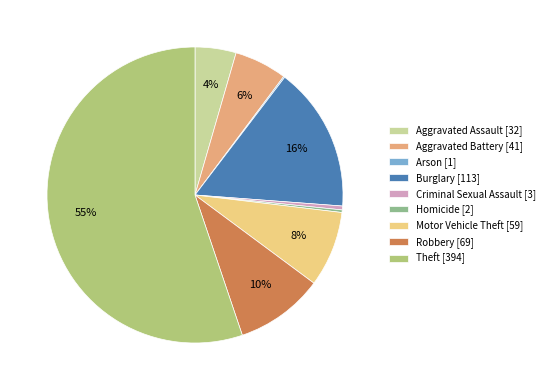

To the nearest percent, what is the average slice percentage?

11%